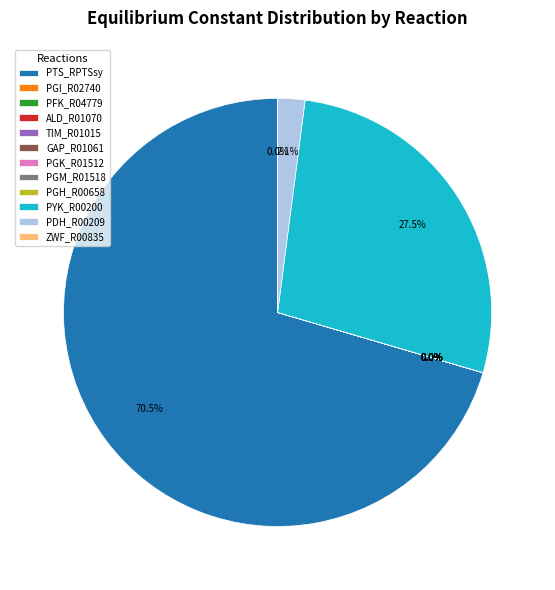

Combined, do ZWF_R00835 and GAP_R01061 account for over 50%?

No